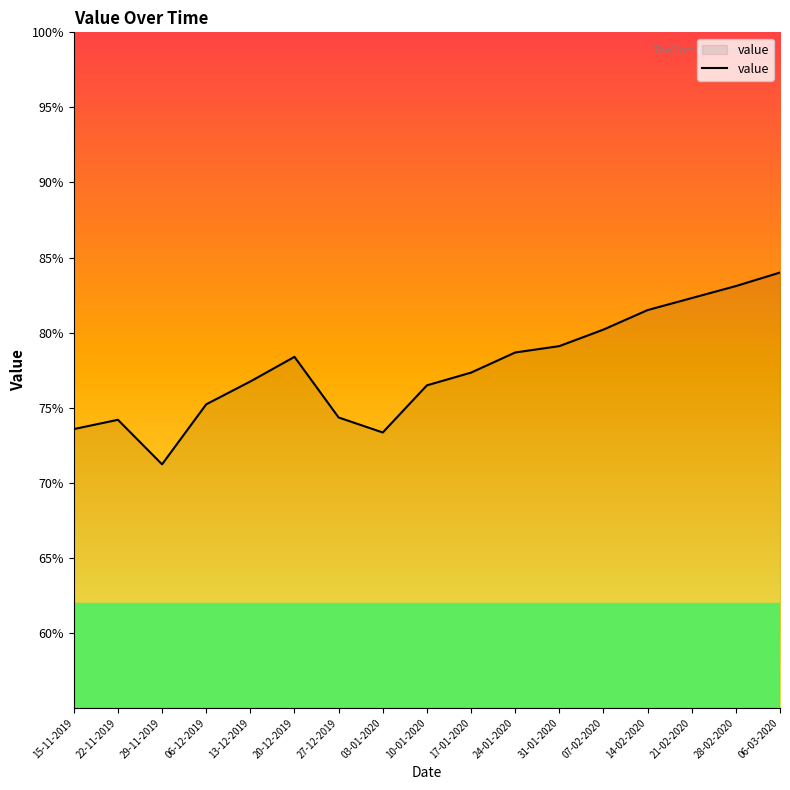

What position from the right is 20-12-2019?

12